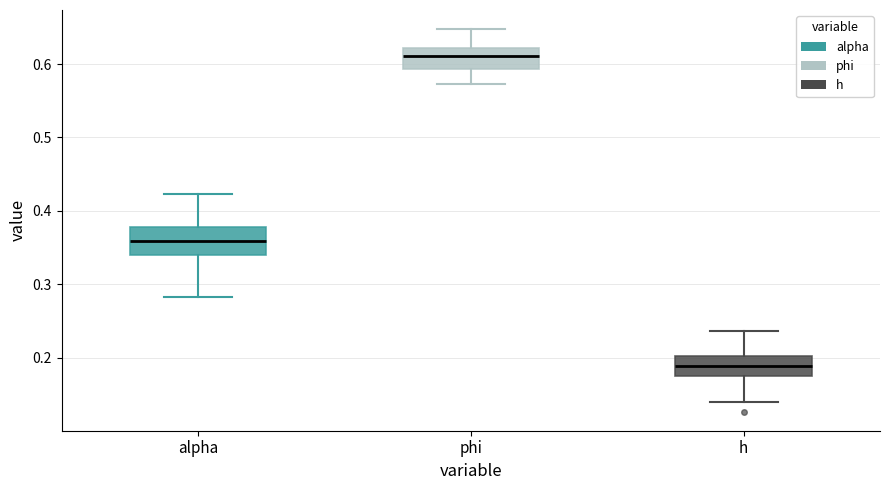

Which box has the highest median line?

phi